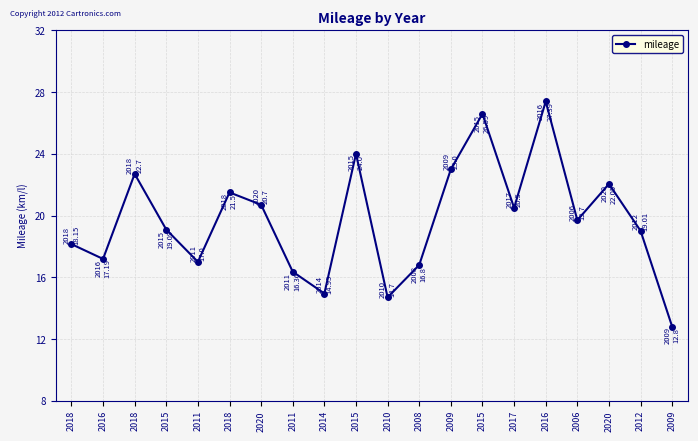

What is the approximate value at 2015?

19.1